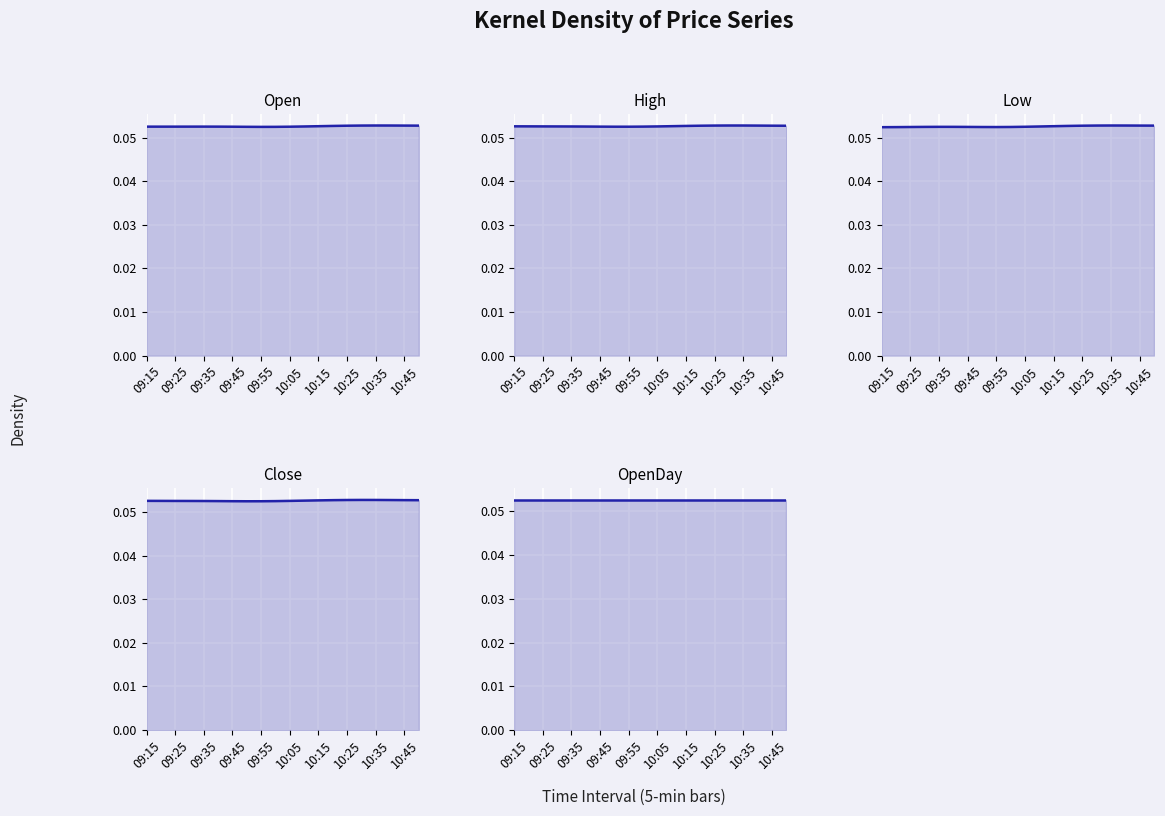

Which series has the largest total across all categories?

Open line